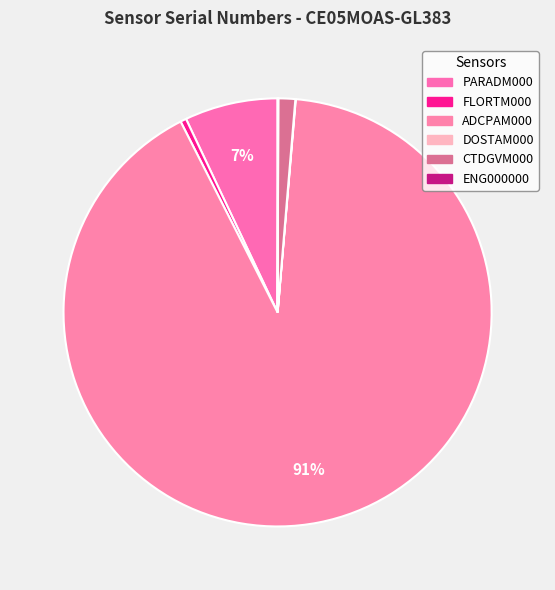

Which category has the biggest portion of the pie?

ADCPAM000
(649982)